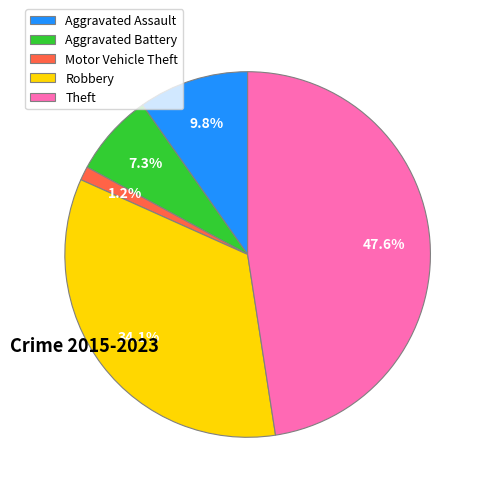

Which slice is the smallest?

Motor Vehicle Theft